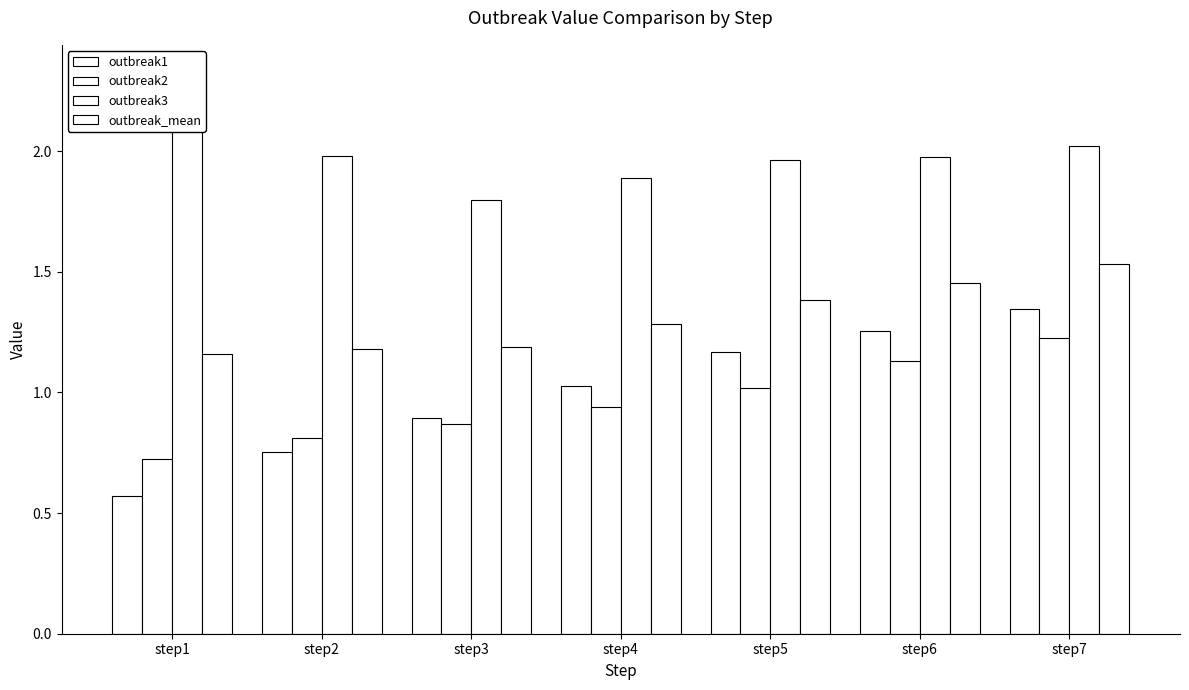

Rank the series at step1 from highest to lowest value.

outbreak3, outbreak_mean, outbreak2, outbreak1